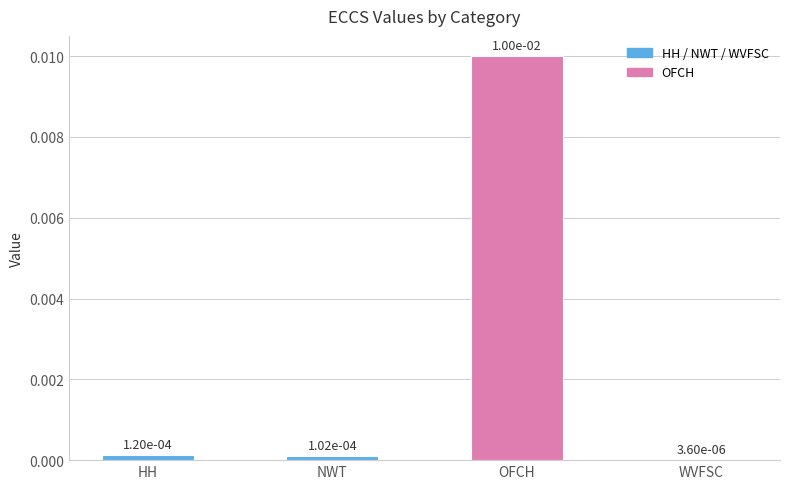

At which category does the chart reach its peak across all series?

OFCH